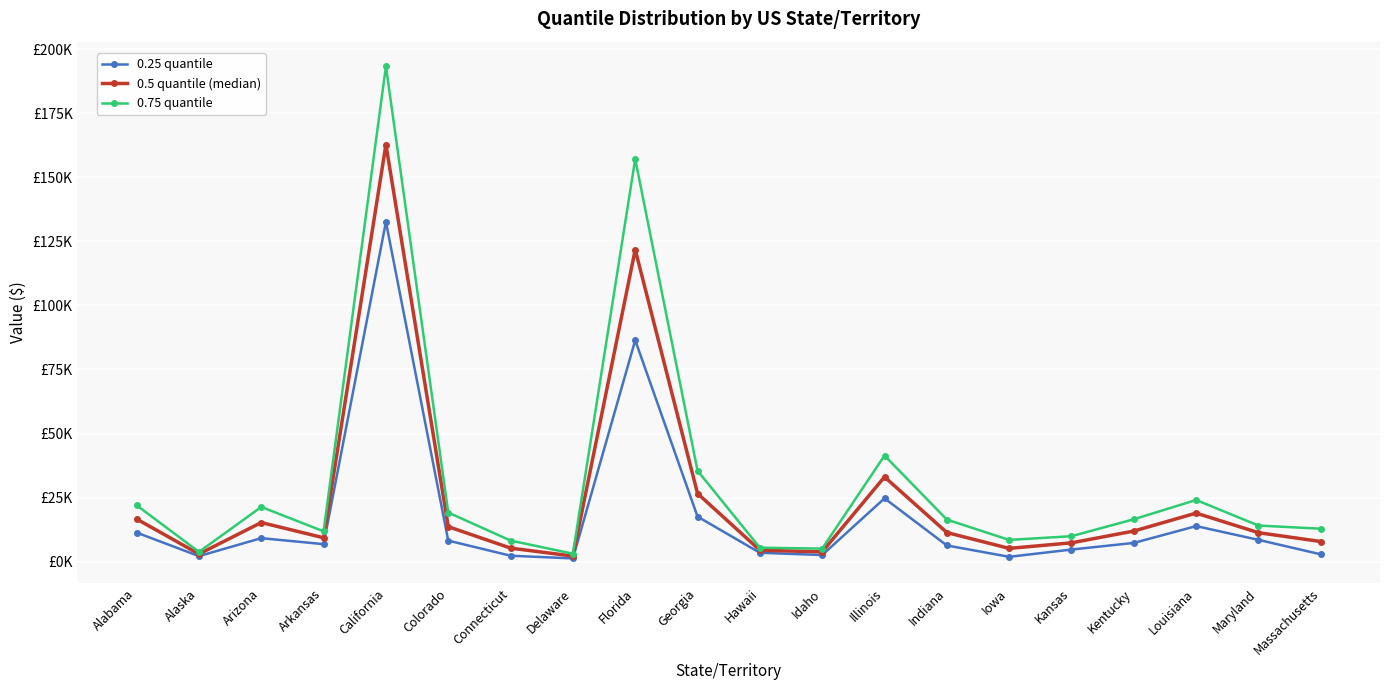

What are all the series names shown in the legend?

0.25 quantile, 0.5 quantile (median), 0.75 quantile